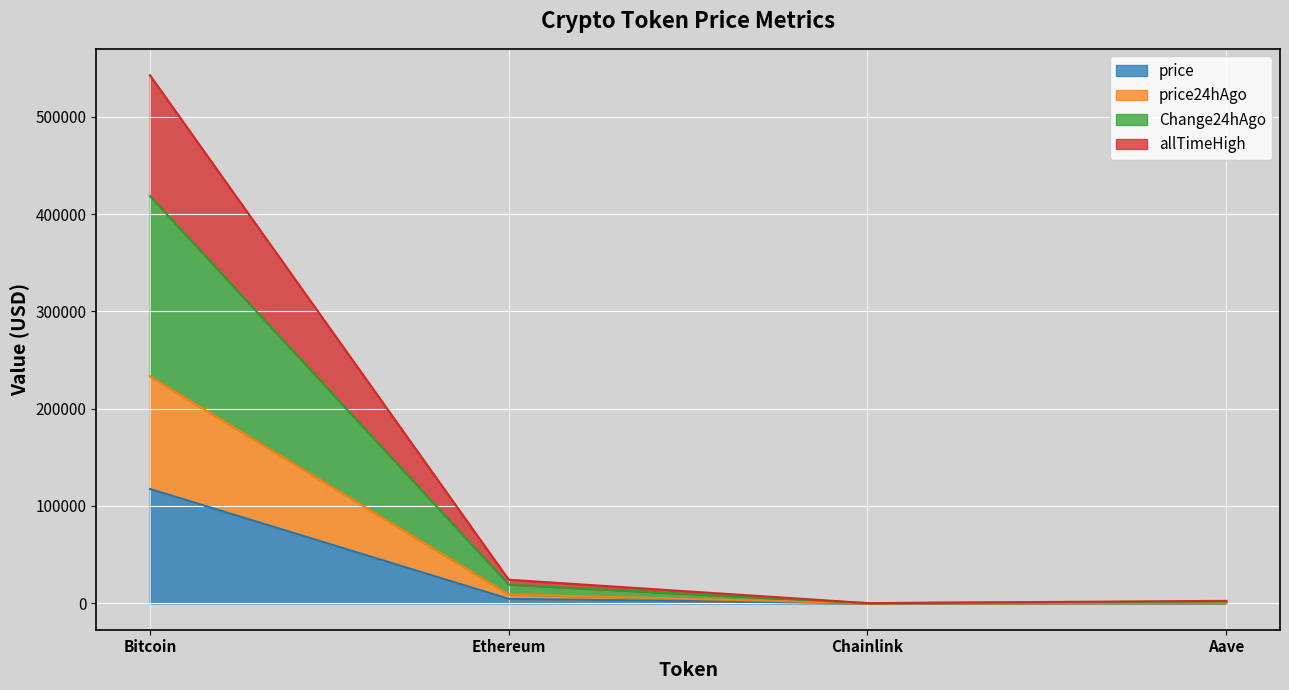

Count the number of categories in the chart.

4